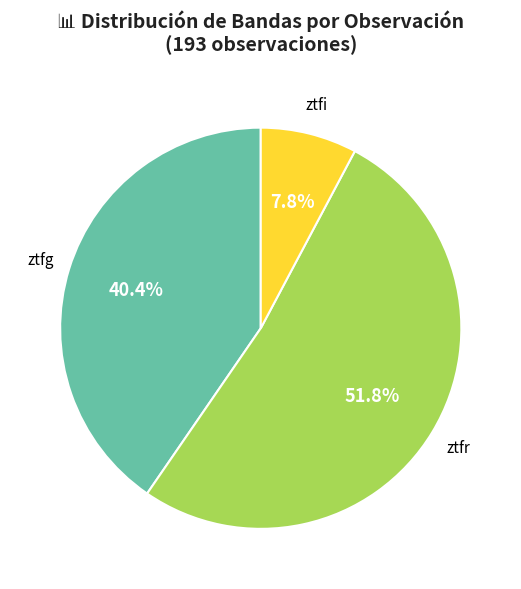

How many slices are in this pie chart?

3